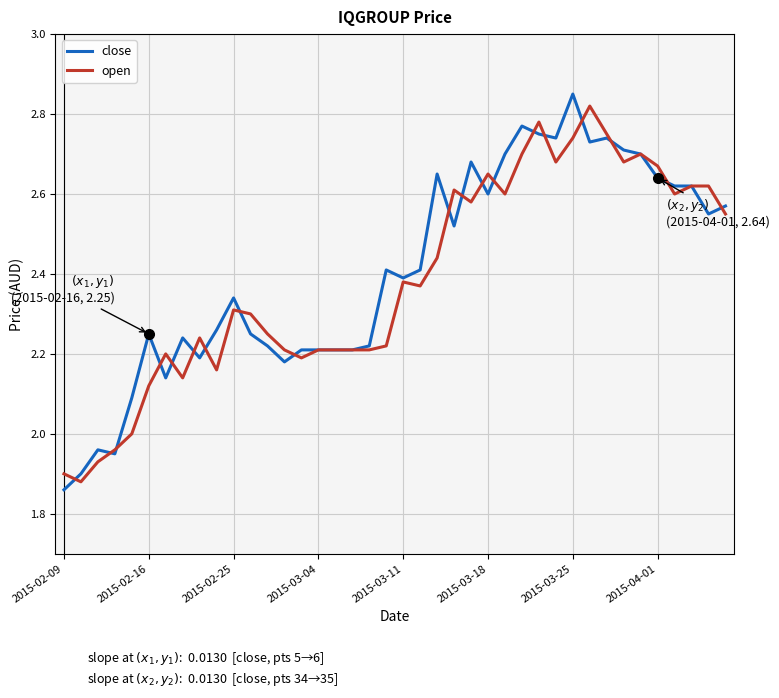

At how many categories does at least one series exceed 2?

36